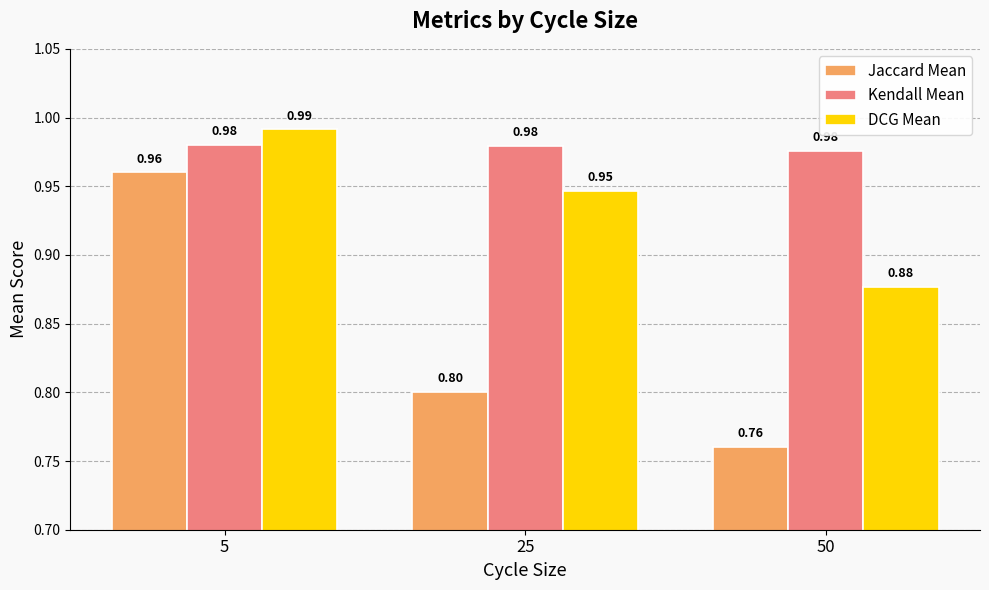

What is the sum of all Jaccard Mean values?

2.5